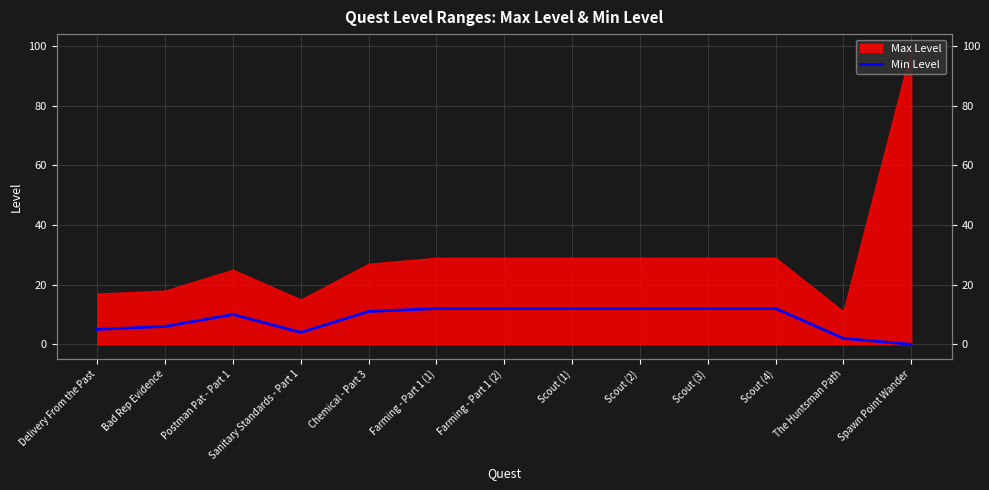

How many lines are shown in the chart?

1